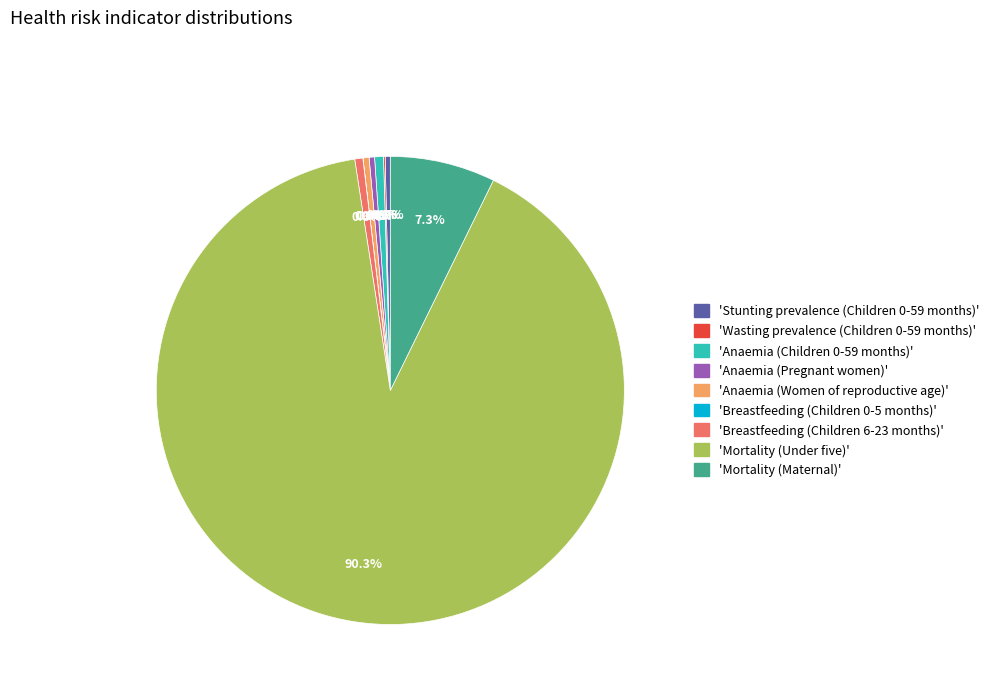

To the nearest percent, what is the average slice percentage?

11%